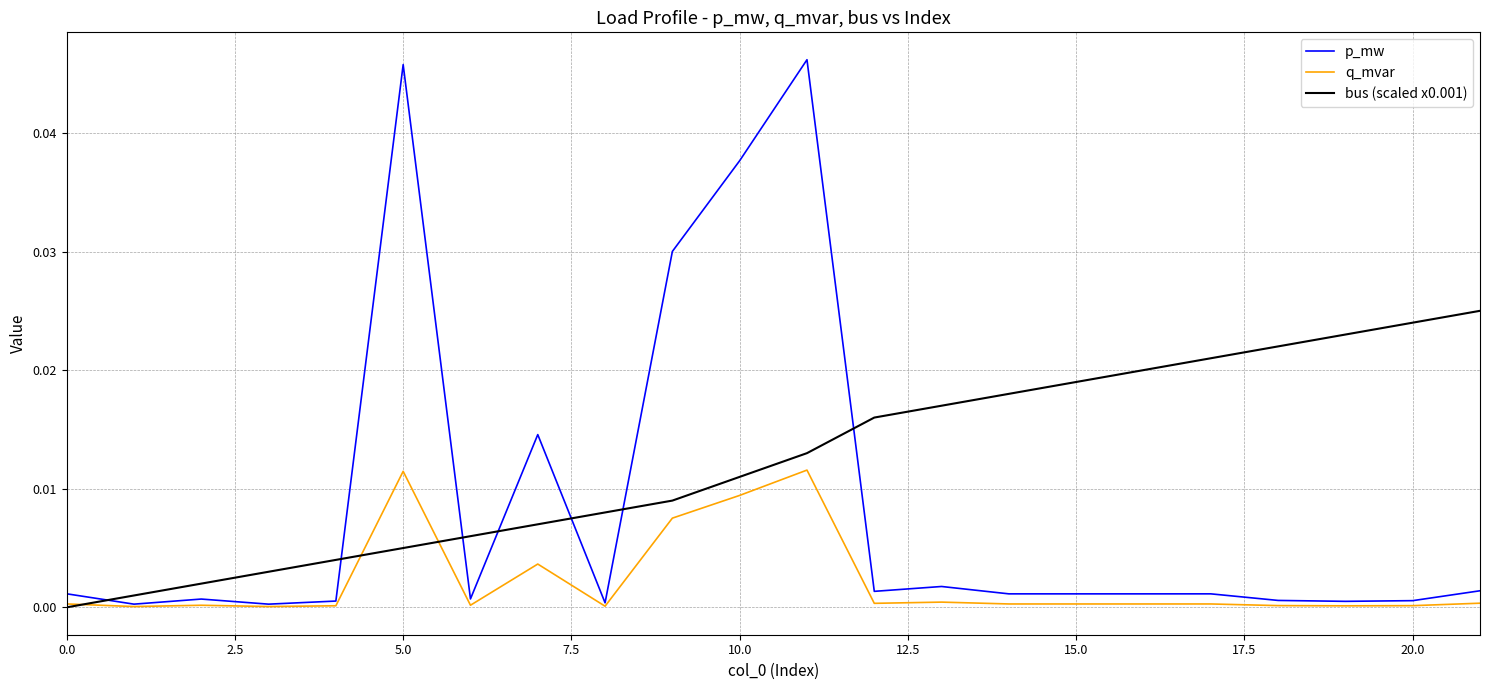

Which series has the largest total across all categories?

bus (scaled x0.001)